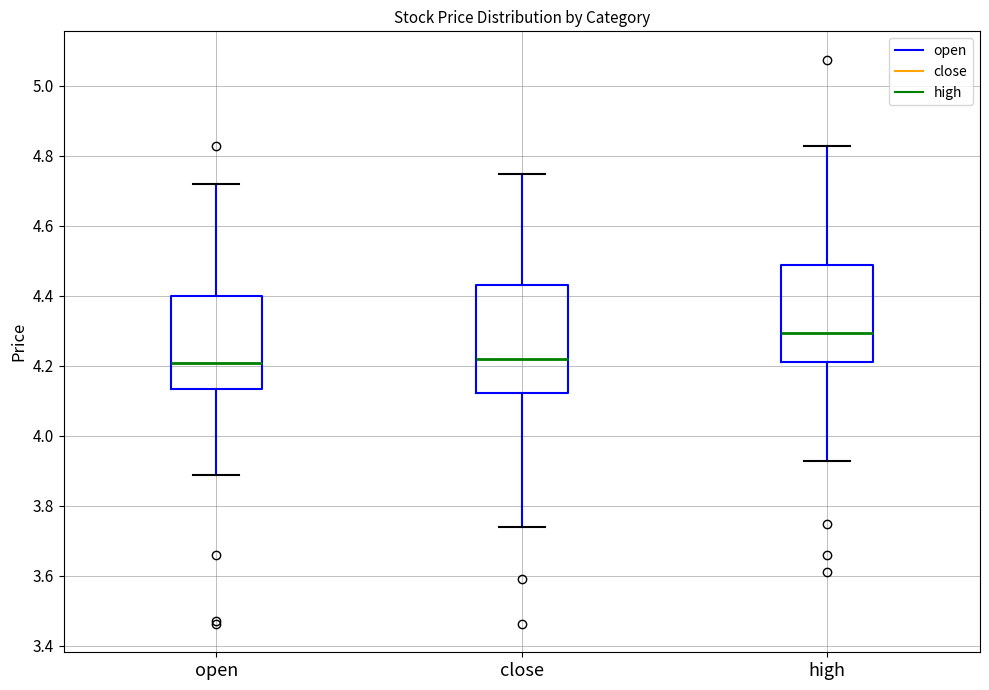

Where is the lower edge of the box for open on the y-axis? The values are not printed on the chart, so give them approximately, as read against the axis.

4.14